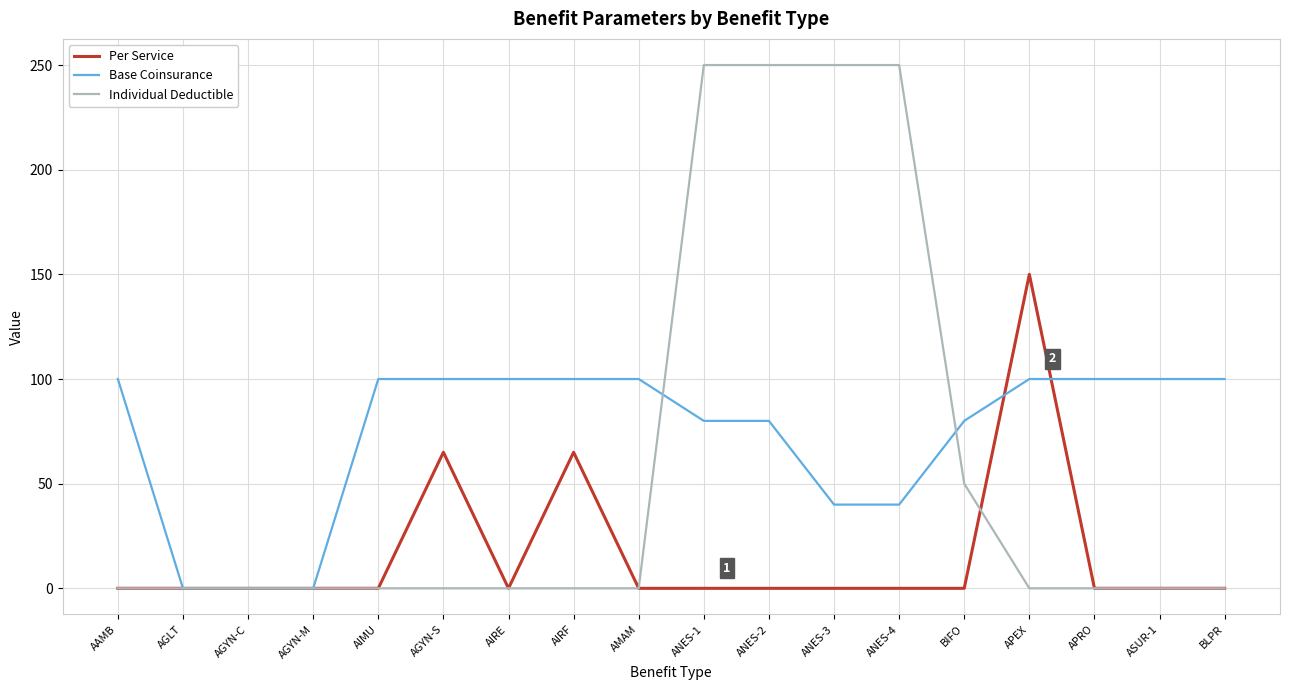

Which series changed the most between AIMU and AIRF?

Per Service